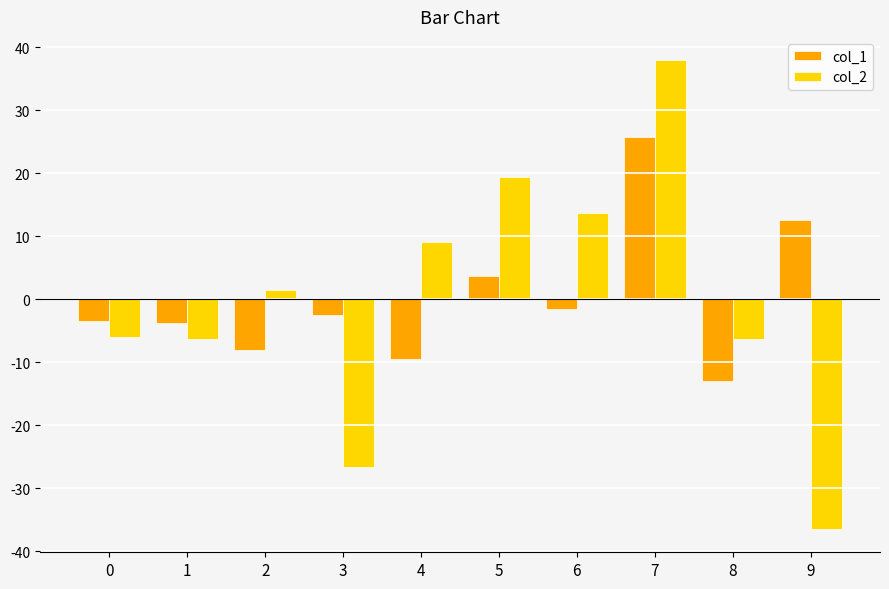

Is the value of col_2 at 1 greater than the value of col_1 at 0?

No